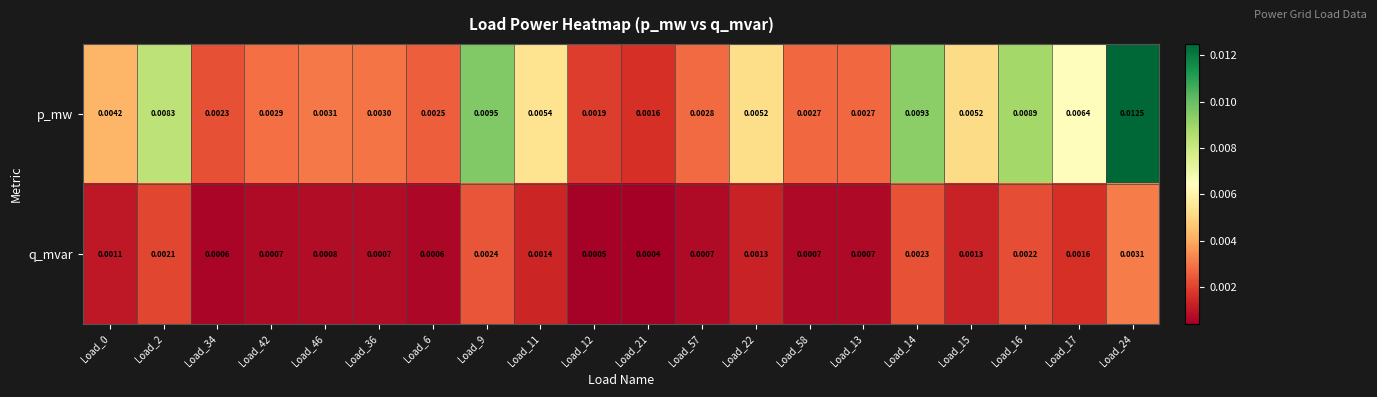

Rank the series by their maximum value, from highest to lowest.

p_mw, q_mvar